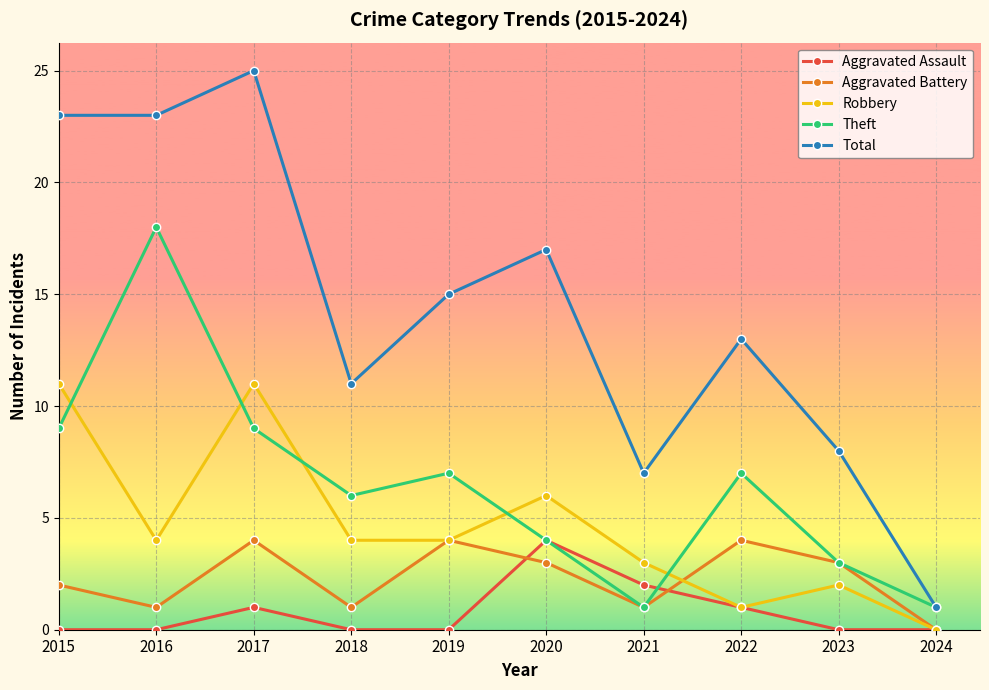

What is the difference between the Total values at 2015 and 2022?

10